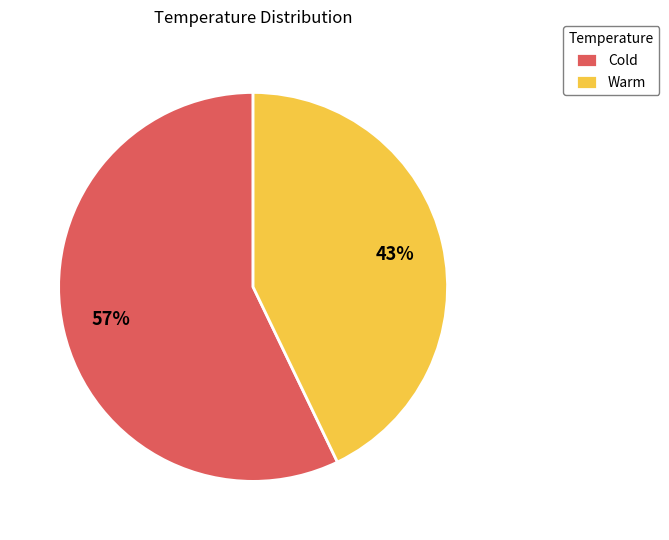

Rank the categories by value from lowest to highest.

Warm, Cold